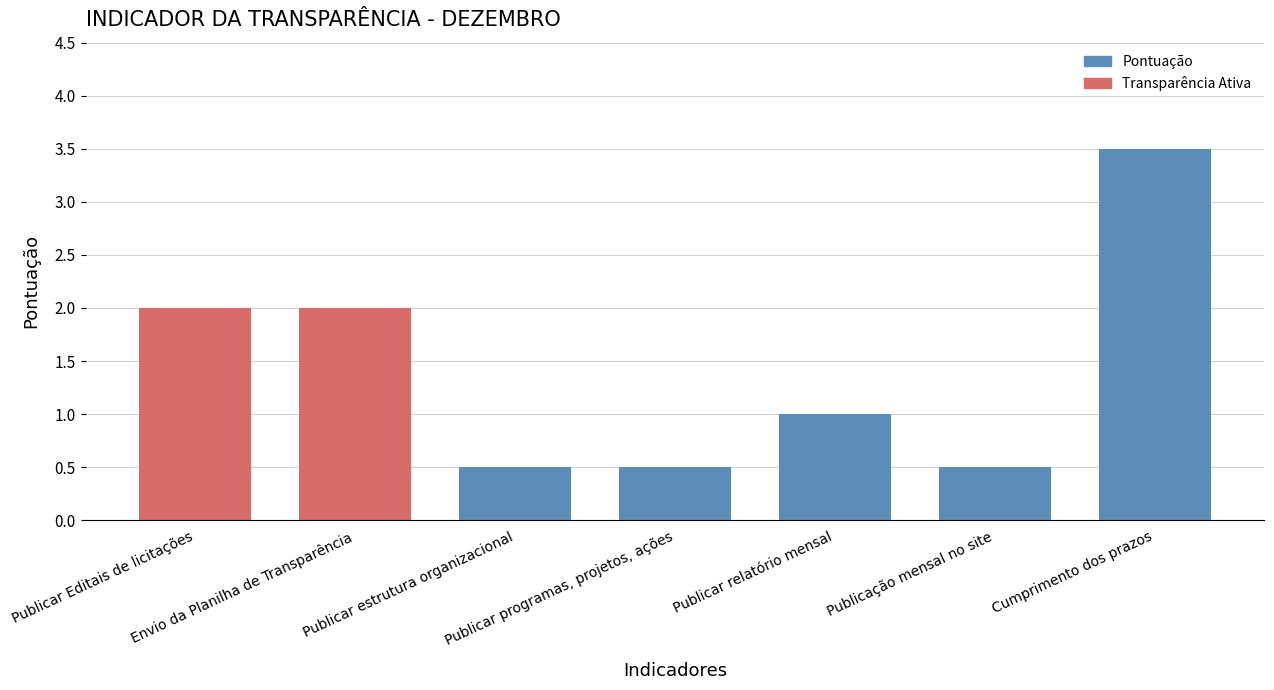

At which category does the chart reach its peak across all series?

Cumprimento dos prazos